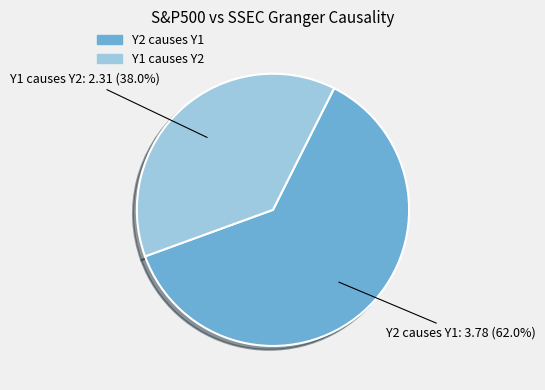

Which slice is the smallest?

Y1 causes Y2